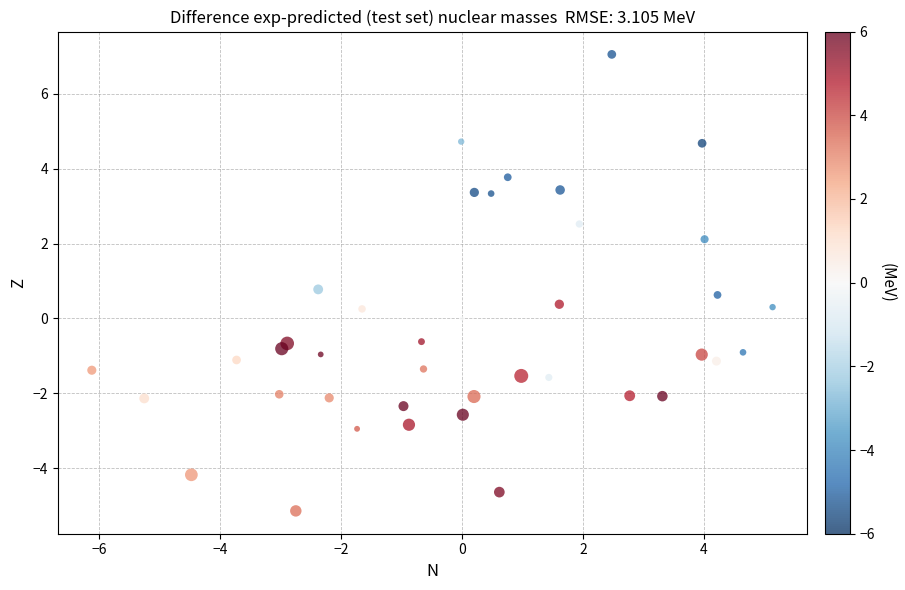

What is the range of Y values (max minus min)?

12.2